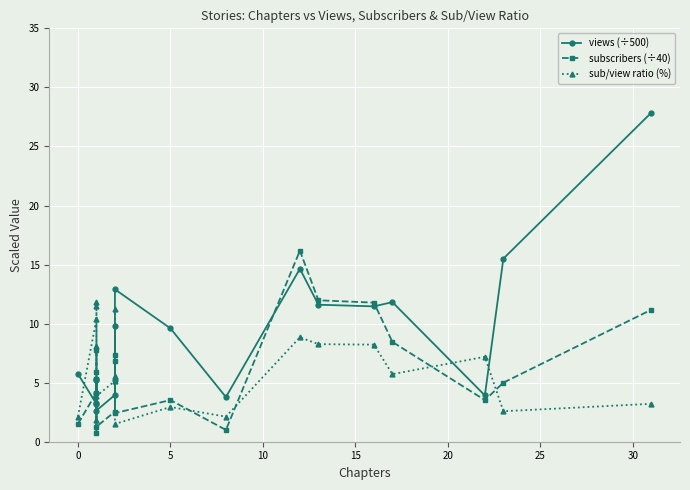

Reading left to right, transcribe all the data shown in this chart.

views (÷500): 5.7	3.2	3.3	5.3	4.1	5.3	2.6	4.0	9.8	5.2	12.9	9.6	3.8	14.6	11.6	11.5	11.8	3.9	15.5	27.9
subscribers (÷40): 1.5	4.2	0.8	5.3	5.9	7.8	1.3	2.5	6.8	7.3	2.4	3.5	1.0	16.2	12.0	11.8	8.4	3.5	5.0	11.2
sub/view ratio (%): 2.1	10.4	1.8	8.1	11.5	11.8	3.9	5.2	5.6	11.2	1.5	2.9	2.1	8.8	8.3	8.2	5.7	7.2	2.6	3.2